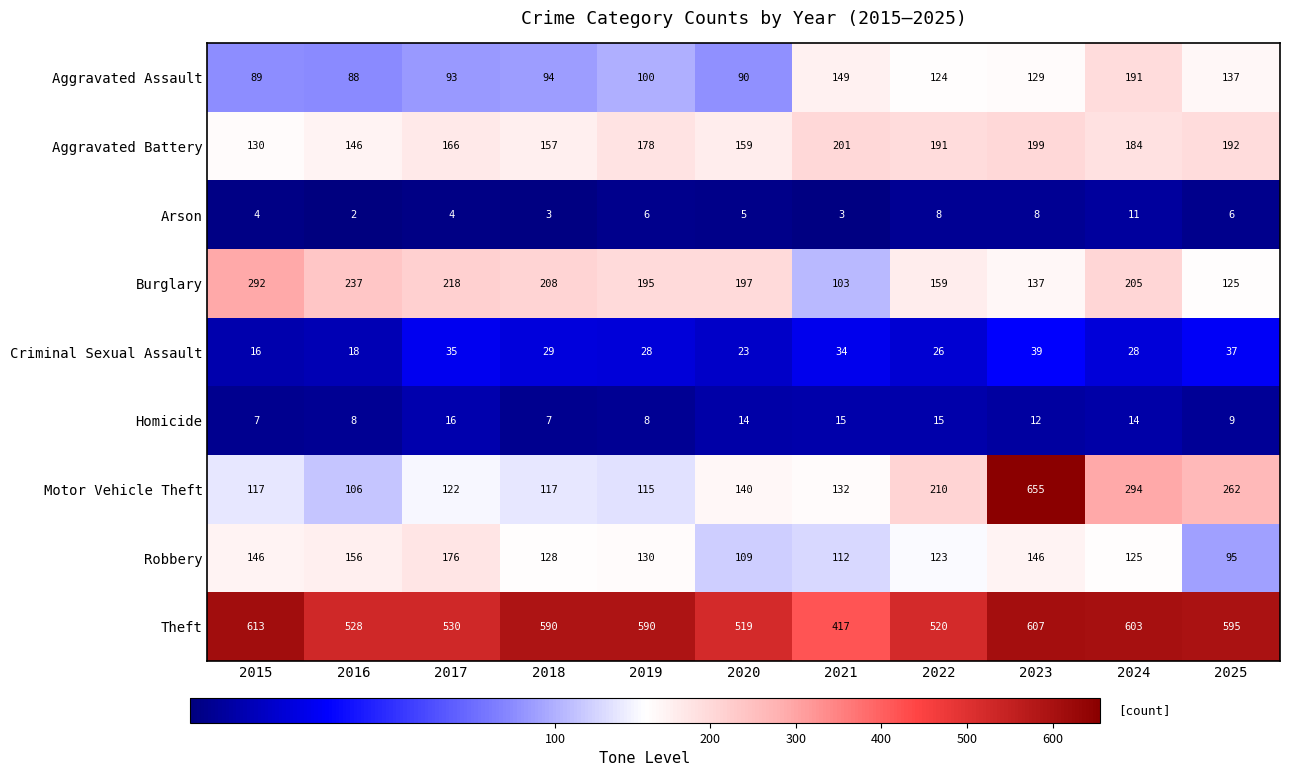

What is the difference between the maximum and minimum values in the Aggravated Assault series?

103